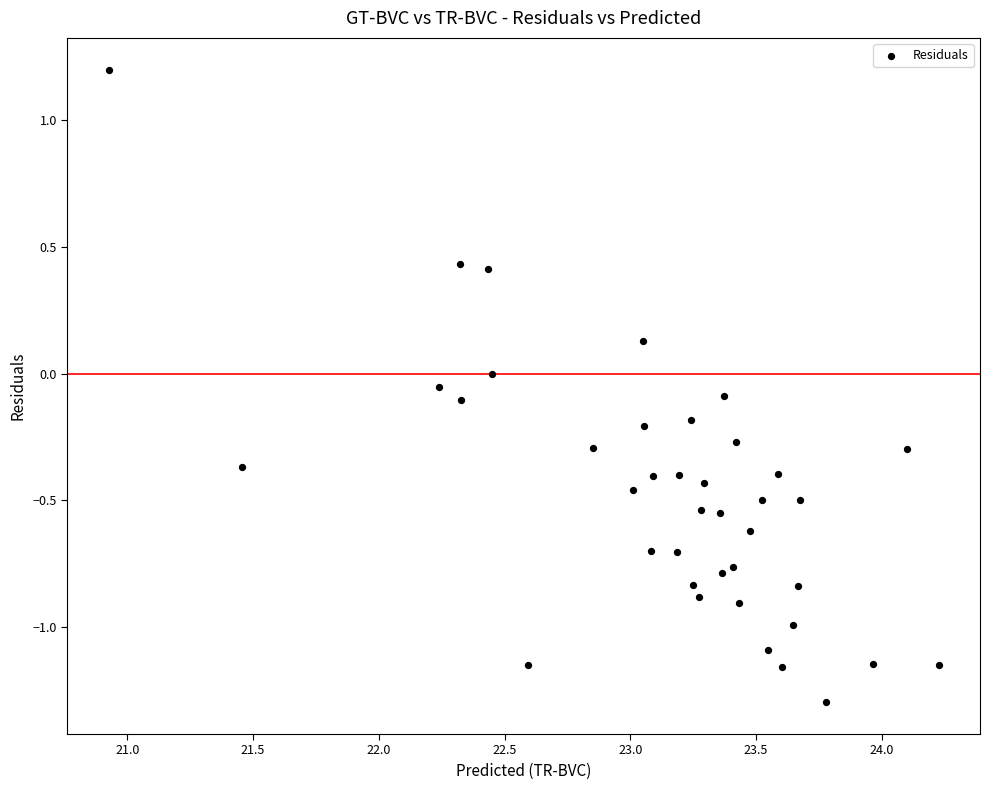

What is the range of X values (max minus min)?

3.3